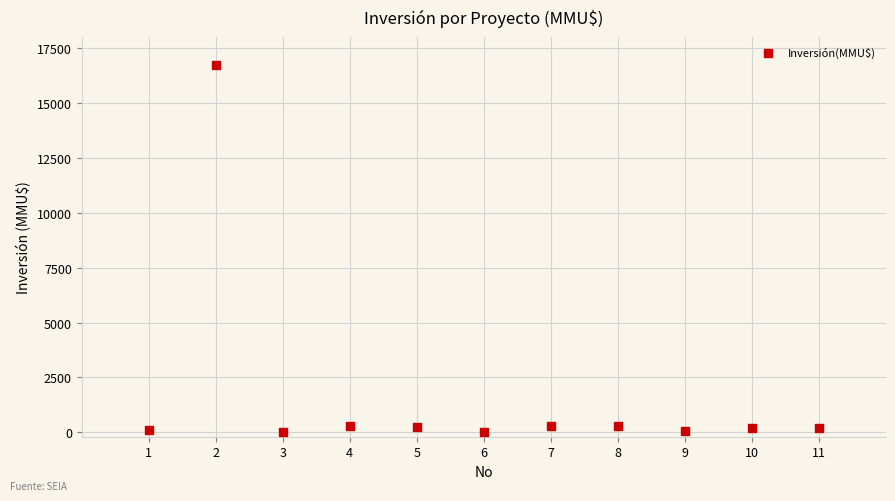

What is the range of X values (max minus min)?

10